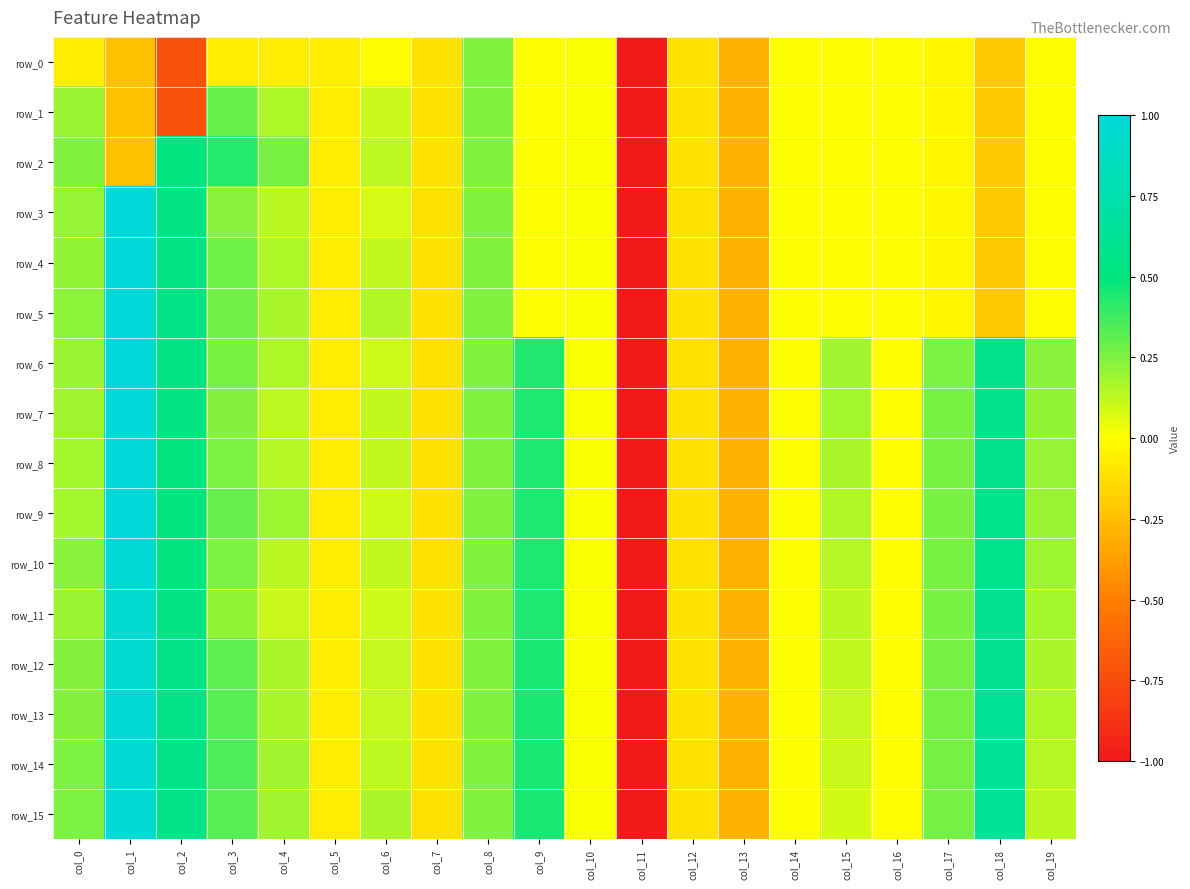

Reading left to right, transcribe all the data shown in this chart.

row_0: col_0=-0.1	col_1=-0.2	col_2=-0.7	col_3=-0.1	col_4=-0.1	col_5=-0.1	col_6=-0.0	col_7=-0.1	col_8=0.2	col_9=0.0	col_10=0.0	col_11=-5.1	col_12=-0.1	col_13=-0.3	col_14=-0.0	col_15=-0.0	col_16=-0.0	col_17=-0.0	col_18=-0.2	col_19=-0.0
row_1: col_0=0.2	col_1=-0.2	col_2=-0.7	col_3=0.3	col_4=0.2	col_5=-0.1	col_6=0.1	col_7=-0.1	col_8=0.2	col_9=0.0	col_10=0.0	col_11=-5.1	col_12=-0.1	col_13=-0.3	col_14=-0.0	col_15=-0.0	col_16=-0.0	col_17=-0.0	col_18=-0.2	col_19=-0.0
row_2: col_0=0.2	col_1=-0.2	col_2=0.5	col_3=0.4	col_4=0.3	col_5=-0.1	col_6=0.1	col_7=-0.1	col_8=0.2	col_9=0.0	col_10=0.0	col_11=-5.1	col_12=-0.1	col_13=-0.3	col_14=-0.0	col_15=-0.0	col_16=-0.0	col_17=-0.0	col_18=-0.2	col_19=-0.0
row_3: col_0=0.2	col_1=1.0	col_2=0.5	col_3=0.2	col_4=0.1	col_5=-0.1	col_6=0.1	col_7=-0.1	col_8=0.2	col_9=0.0	col_10=0.0	col_11=-5.1	col_12=-0.1	col_13=-0.3	col_14=-0.0	col_15=-0.0	col_16=-0.0	col_17=-0.0	col_18=-0.2	col_19=-0.0
row_4: col_0=0.2	col_1=1.0	col_2=0.5	col_3=0.3	col_4=0.2	col_5=-0.1	col_6=0.1	col_7=-0.1	col_8=0.2	col_9=0.0	col_10=0.0	col_11=-5.1	col_12=-0.1	col_13=-0.3	col_14=-0.0	col_15=-0.0	col_16=-0.0	col_17=-0.0	col_18=-0.2	col_19=-0.0
row_5: col_0=0.2	col_1=1.0	col_2=0.5	col_3=0.3	col_4=0.2	col_5=-0.1	col_6=0.2	col_7=-0.1	col_8=0.2	col_9=0.0	col_10=0.0	col_11=-5.1	col_12=-0.1	col_13=-0.3	col_14=-0.0	col_15=-0.0	col_16=-0.0	col_17=-0.0	col_18=-0.2	col_19=-0.0
row_6: col_0=0.2	col_1=1.0	col_2=0.5	col_3=0.3	col_4=0.2	col_5=-0.1	col_6=0.1	col_7=-0.1	col_8=0.2	col_9=0.4	col_10=0.0	col_11=-5.1	col_12=-0.1	col_13=-0.3	col_14=-0.0	col_15=0.2	col_16=-0.0	col_17=0.3	col_18=0.6	col_19=0.2
row_7: col_0=0.2	col_1=1.0	col_2=0.5	col_3=0.2	col_4=0.1	col_5=-0.1	col_6=0.1	col_7=-0.1	col_8=0.2	col_9=0.4	col_10=0.0	col_11=-5.1	col_12=-0.1	col_13=-0.3	col_14=-0.0	col_15=0.2	col_16=-0.0	col_17=0.3	col_18=0.6	col_19=0.2
row_8: col_0=0.2	col_1=1.0	col_2=0.5	col_3=0.3	col_4=0.1	col_5=-0.1	col_6=0.1	col_7=-0.1	col_8=0.2	col_9=0.4	col_10=0.0	col_11=-5.1	col_12=-0.1	col_13=-0.3	col_14=-0.0	col_15=0.2	col_16=-0.0	col_17=0.3	col_18=0.6	col_19=0.2
row_9: col_0=0.2	col_1=1.0	col_2=0.5	col_3=0.3	col_4=0.2	col_5=-0.1	col_6=0.1	col_7=-0.1	col_8=0.2	col_9=0.4	col_10=0.0	col_11=-5.1	col_12=-0.1	col_13=-0.3	col_14=-0.0	col_15=0.2	col_16=-0.0	col_17=0.3	col_18=0.6	col_19=0.2
row_10: col_0=0.2	col_1=1.0	col_2=0.5	col_3=0.3	col_4=0.1	col_5=-0.1	col_6=0.1	col_7=-0.1	col_8=0.2	col_9=0.4	col_10=0.0	col_11=-5.1	col_12=-0.1	col_13=-0.3	col_14=-0.0	col_15=0.1	col_16=-0.0	col_17=0.3	col_18=0.6	col_19=0.2
row_11: col_0=0.2	col_1=0.9	col_2=0.5	col_3=0.2	col_4=0.1	col_5=-0.1	col_6=0.1	col_7=-0.1	col_8=0.2	col_9=0.4	col_10=0.0	col_11=-5.1	col_12=-0.1	col_13=-0.3	col_14=-0.0	col_15=0.1	col_16=-0.0	col_17=0.3	col_18=0.6	col_19=0.2
row_12: col_0=0.2	col_1=1.0	col_2=0.5	col_3=0.3	col_4=0.2	col_5=-0.1	col_6=0.1	col_7=-0.1	col_8=0.2	col_9=0.4	col_10=0.0	col_11=-5.1	col_12=-0.1	col_13=-0.3	col_14=-0.0	col_15=0.1	col_16=-0.0	col_17=0.3	col_18=0.6	col_19=0.2
row_13: col_0=0.2	col_1=1.0	col_2=0.5	col_3=0.3	col_4=0.2	col_5=-0.1	col_6=0.1	col_7=-0.1	col_8=0.2	col_9=0.4	col_10=0.0	col_11=-5.1	col_12=-0.1	col_13=-0.3	col_14=-0.0	col_15=0.1	col_16=-0.0	col_17=0.3	col_18=0.6	col_19=0.2
row_14: col_0=0.2	col_1=1.0	col_2=0.5	col_3=0.3	col_4=0.2	col_5=-0.1	col_6=0.1	col_7=-0.1	col_8=0.2	col_9=0.4	col_10=0.0	col_11=-5.1	col_12=-0.1	col_13=-0.3	col_14=-0.0	col_15=0.1	col_16=-0.0	col_17=0.3	col_18=0.6	col_19=0.1
row_15: col_0=0.3	col_1=1.0	col_2=0.5	col_3=0.3	col_4=0.2	col_5=-0.1	col_6=0.2	col_7=-0.1	col_8=0.2	col_9=0.5	col_10=0.0	col_11=-5.1	col_12=-0.1	col_13=-0.3	col_14=-0.0	col_15=0.1	col_16=-0.0	col_17=0.3	col_18=0.6	col_19=0.1